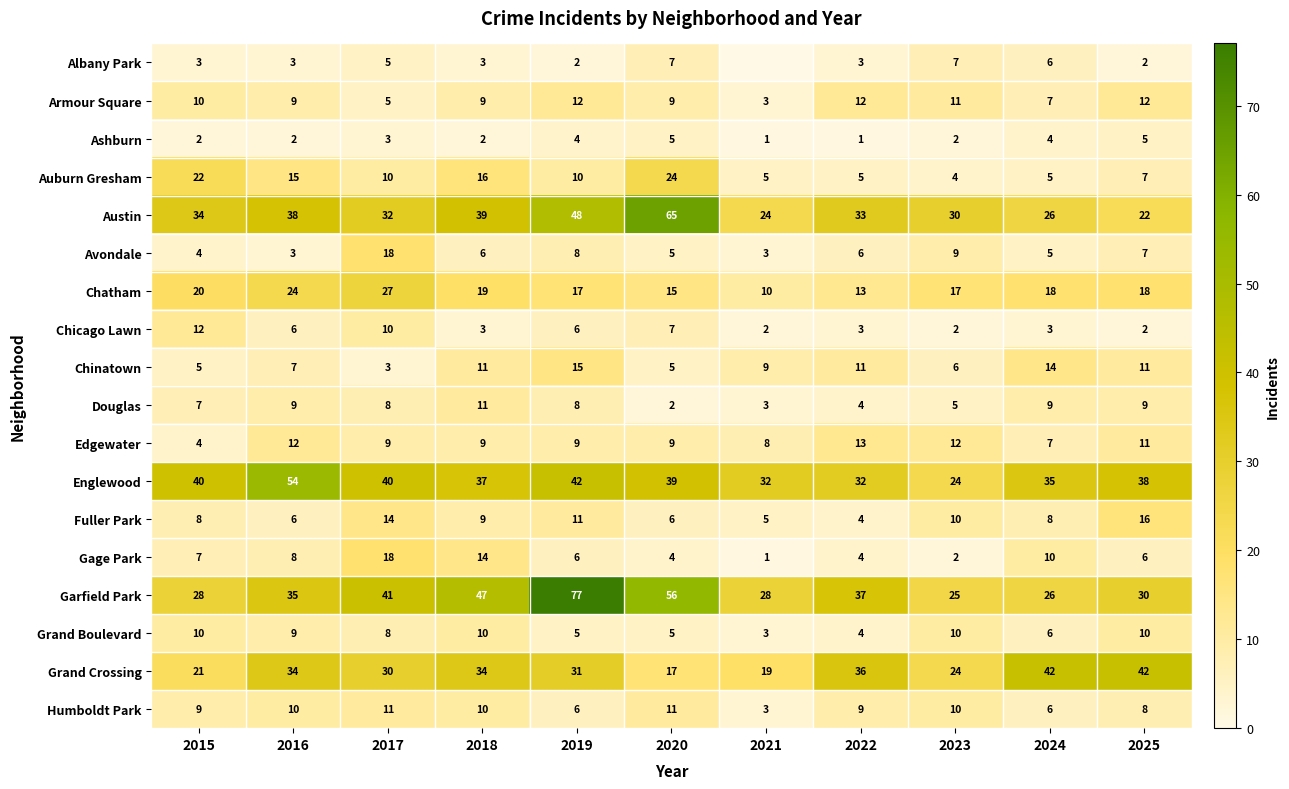

Is it true that Englewood equals 60 at 2018?

False